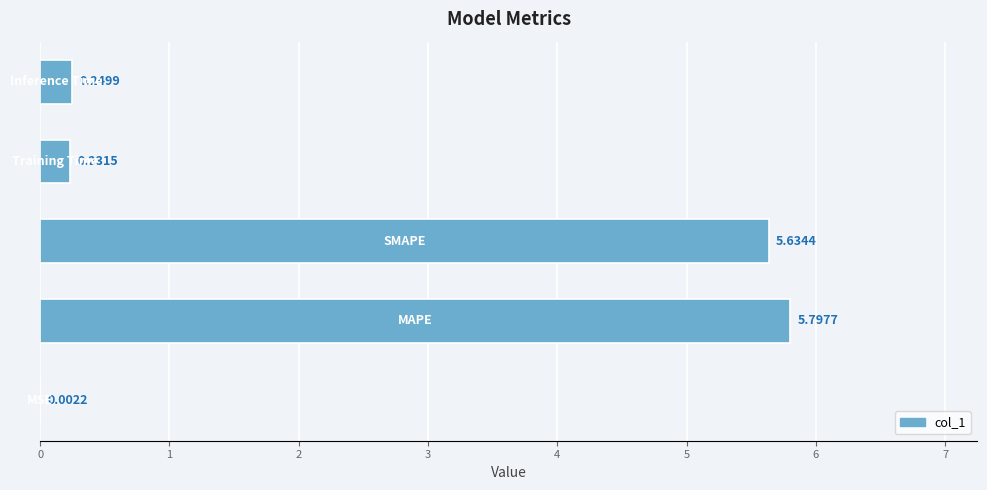

What is the sum of all values?

11.9